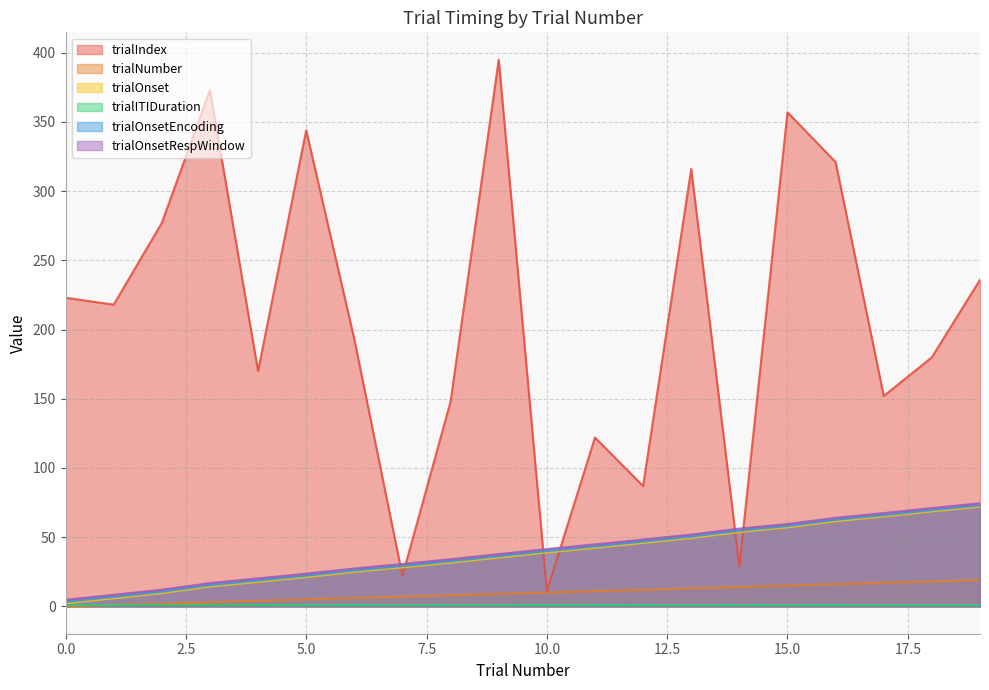

Which series changed the most between 2 and 10?

trialIndex